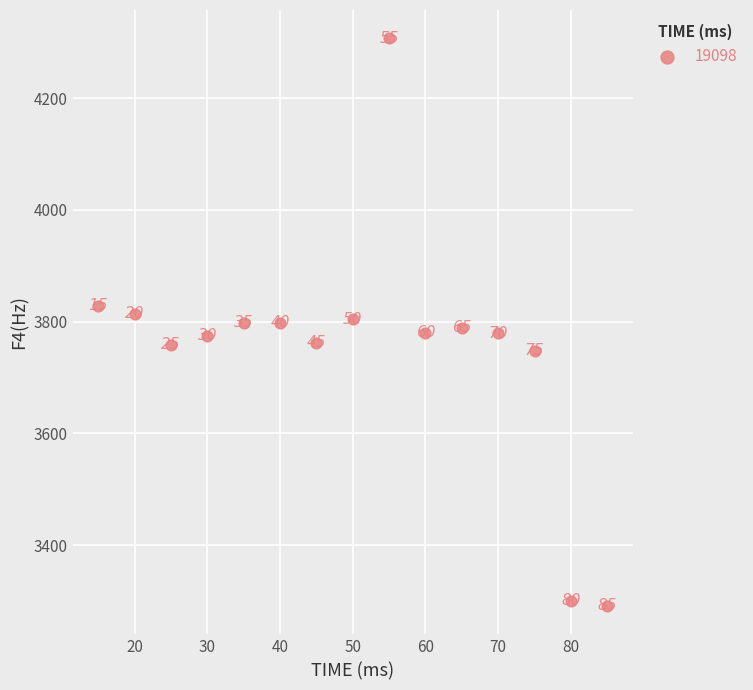

What Y value in the scatter plot is closest to 3799?

3798